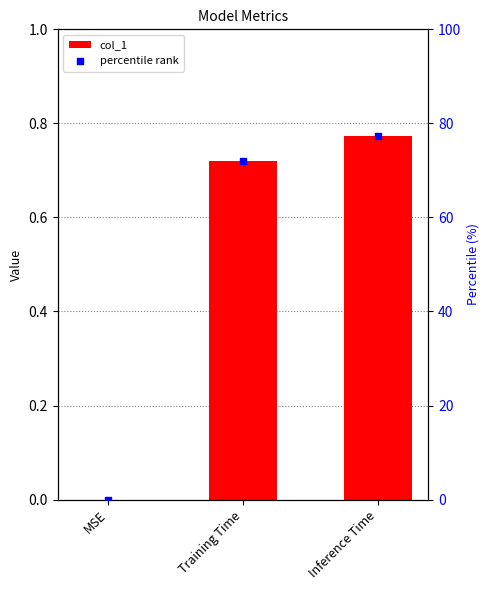

Which series reaches the maximum Y coordinate?

percentile rank